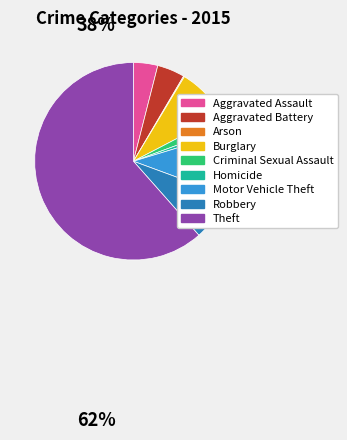

Which has a higher value, Robbery or Aggravated Battery?

Robbery